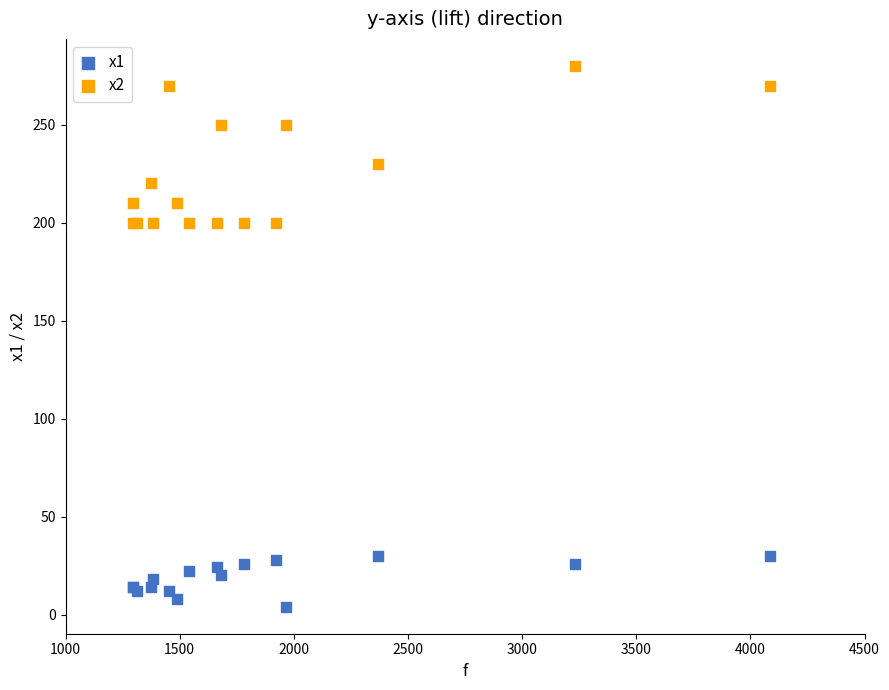

What are all the series names shown in the legend?

x1, x2